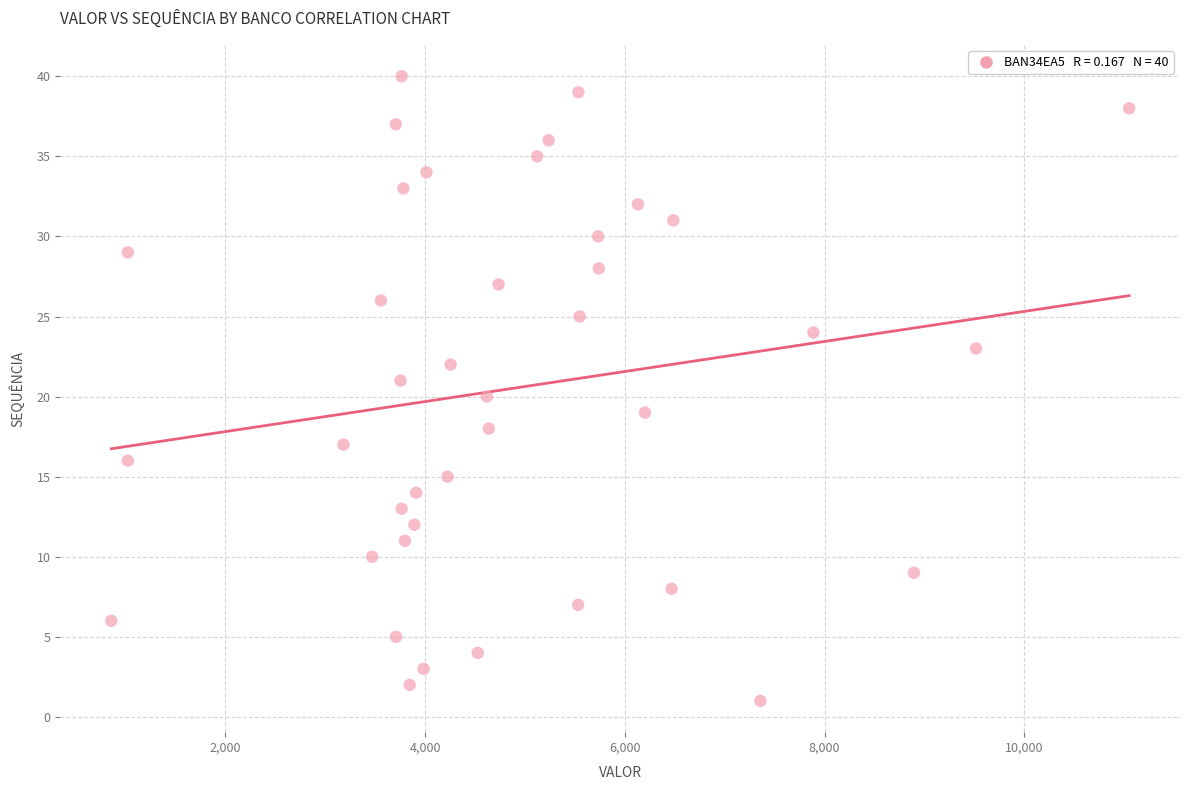

What is the range of Y values (max minus min)?

39